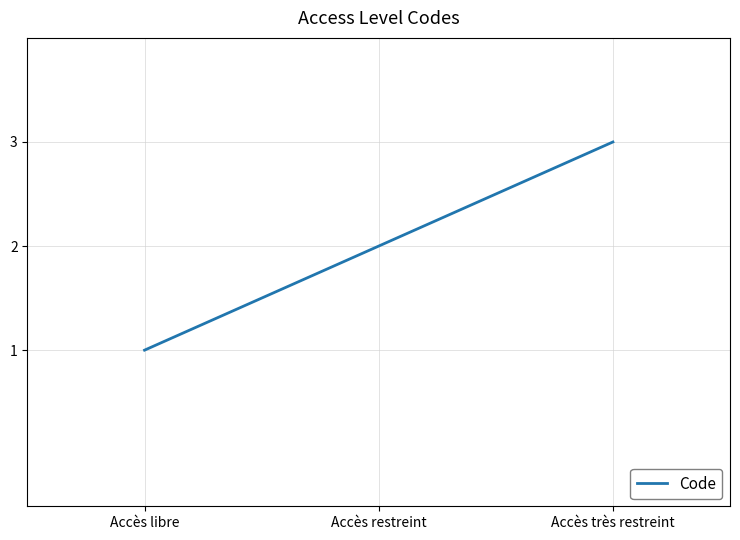

What is the sum of all values?

6